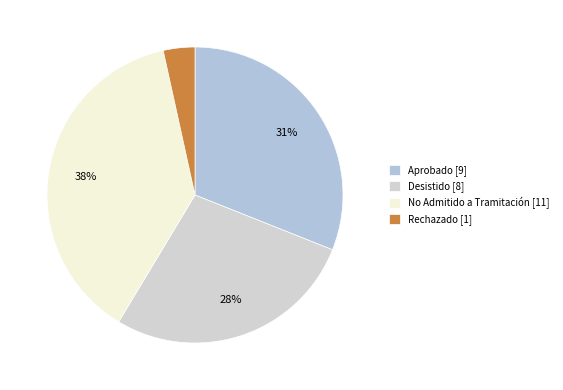

How many segments does this pie chart have?

4